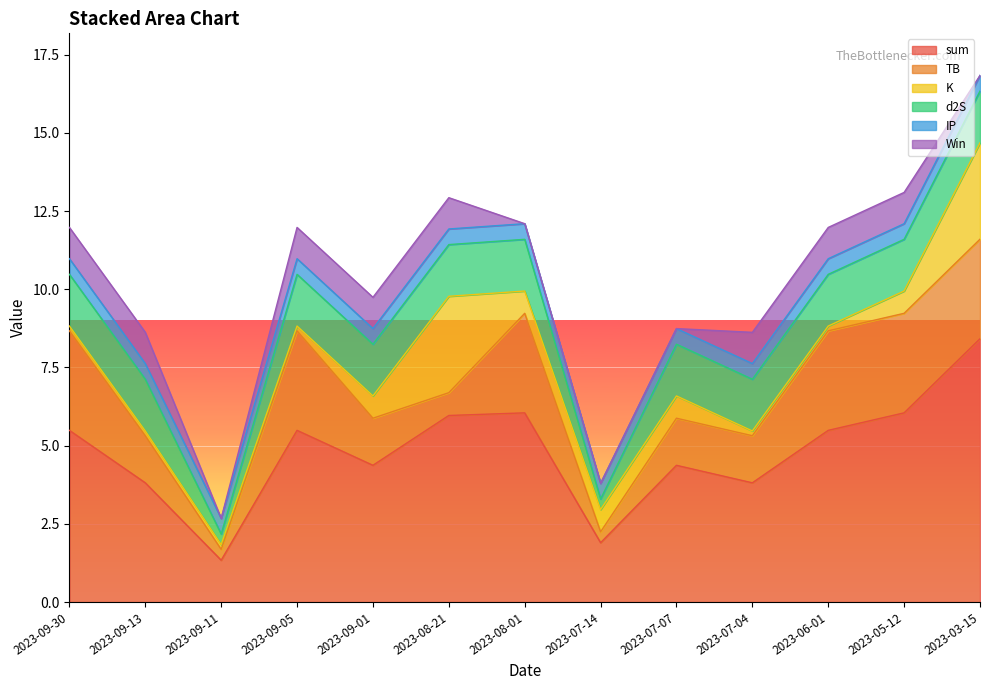

Between 2023-07-04 and 2023-09-30, which is larger?

2023-09-30